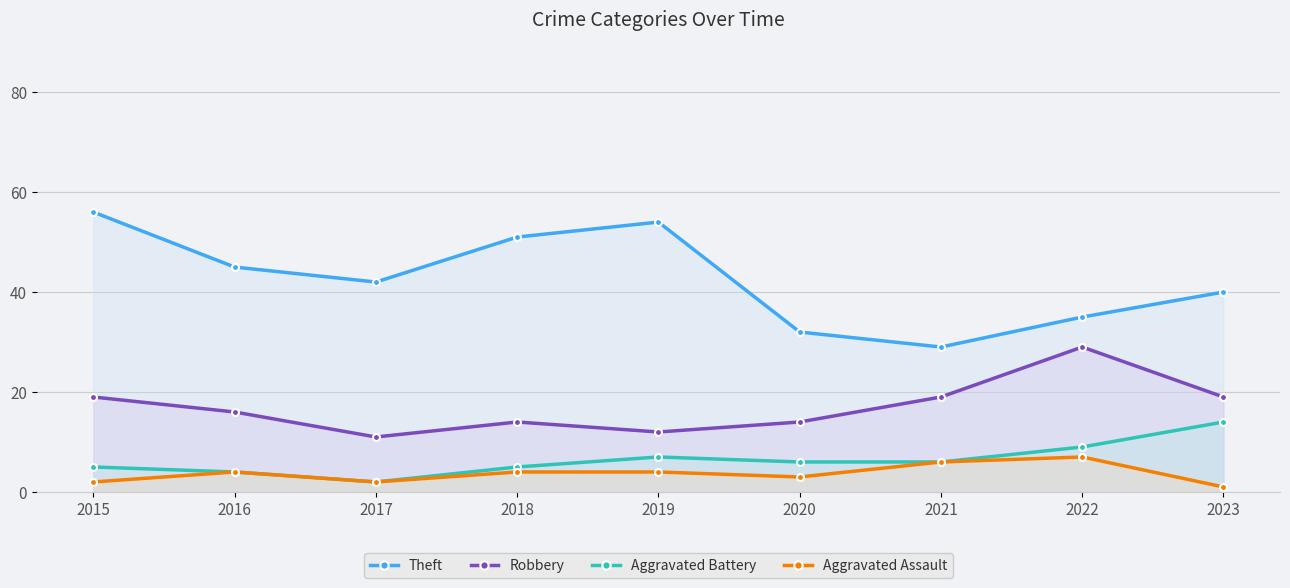

At which category does Robbery reach its first local valley?

2017